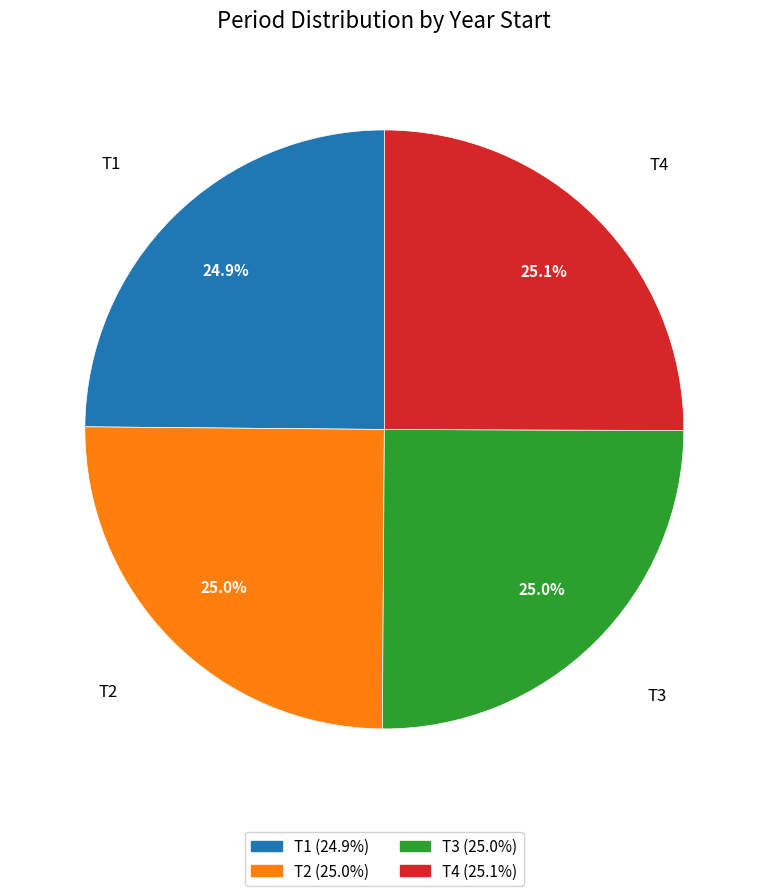

How many segments does this pie chart have?

4